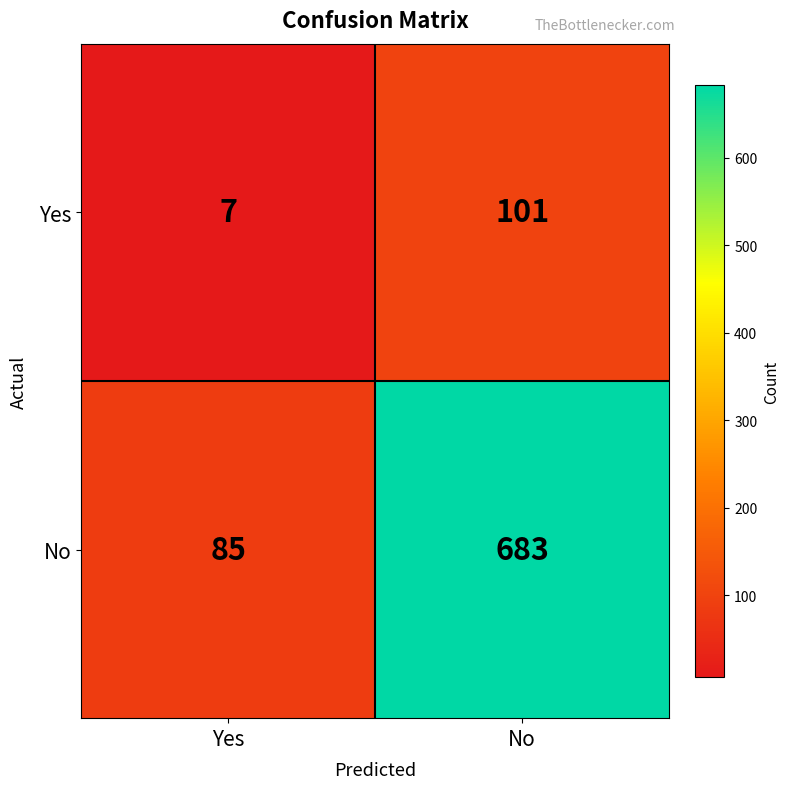

Reading right to left, transcribe all the data shown in this chart.

Yes: No=101	Yes=7
No: No=683	Yes=85